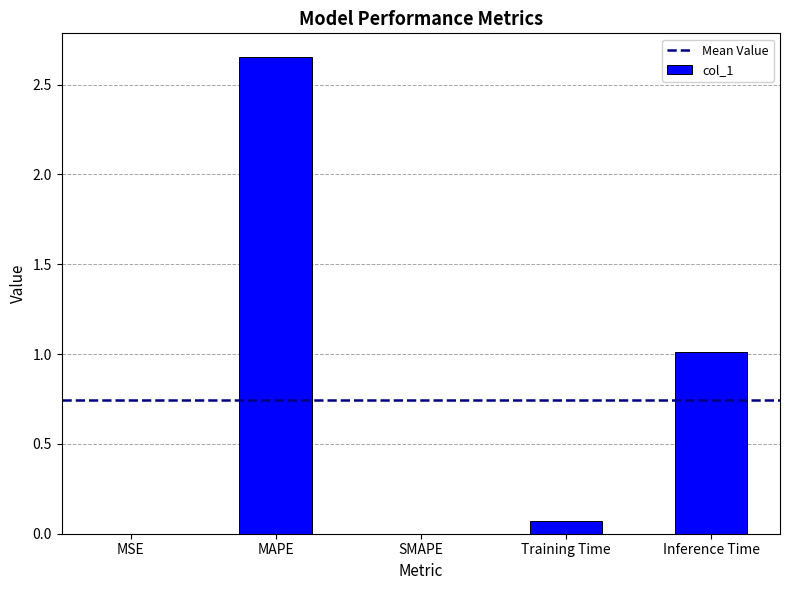

Which has a higher value, MAPE or Inference Time?

MAPE